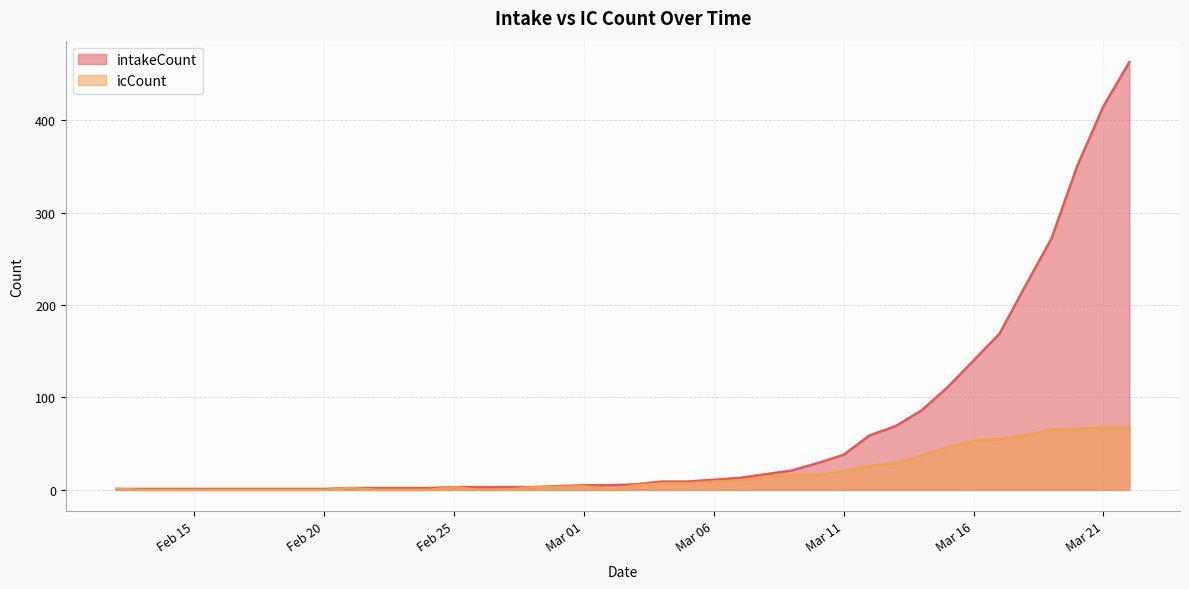

Reading left to right, transcribe all the data shown in this chart.

intakeCount: 1	1	1	1	1	1	1	1	1	2	2	2	2	3	3	3	3	4	5	5	6	9	9	11	13	17	21	29	38	59	69	86	111	140	169	221	272	351	415	463
icCount: 1	0	0	0	0	0	0	0	0	2	0	0	0	3	0	0	3	3	4	0	5	7	7	9	10	14	16	16	20	26	29	37	46	53	55	59	65	66	67	67